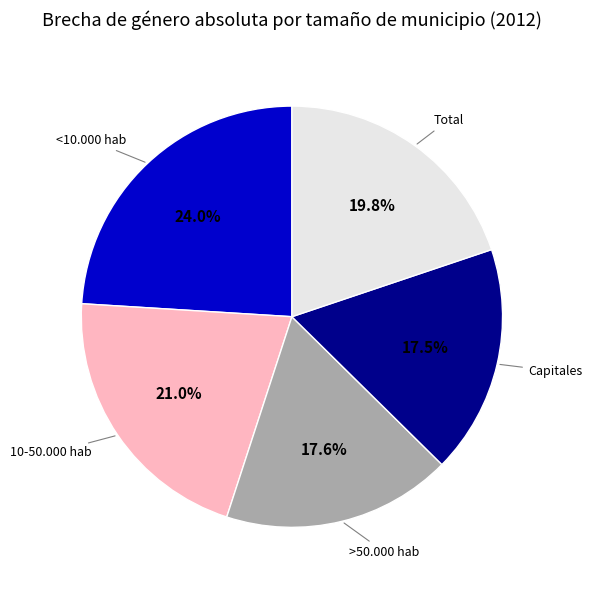

Does any single category account for the majority?

No